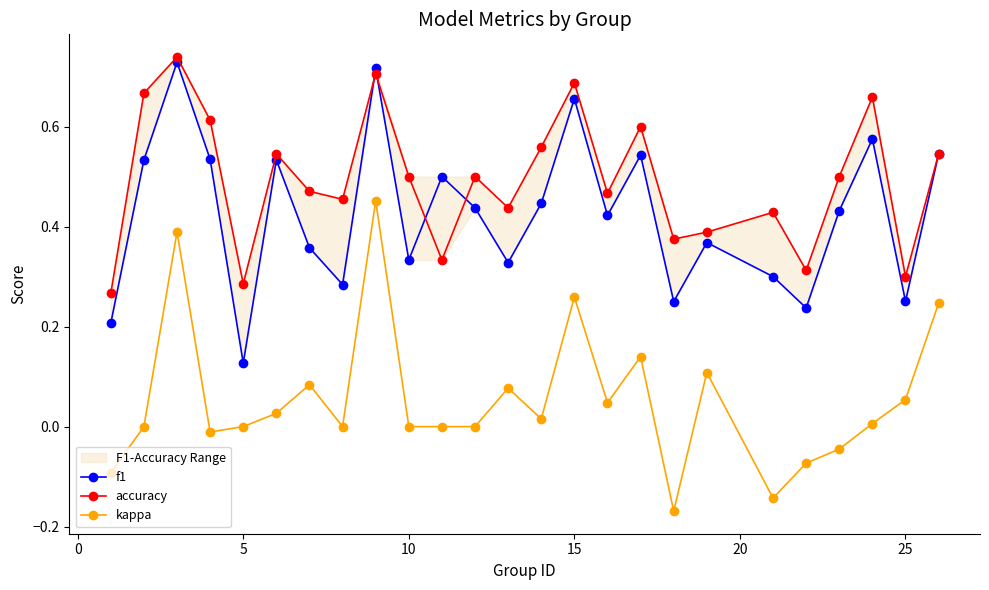

In f1, how many points are lower than both neighbors (excluding endpoints)?

8